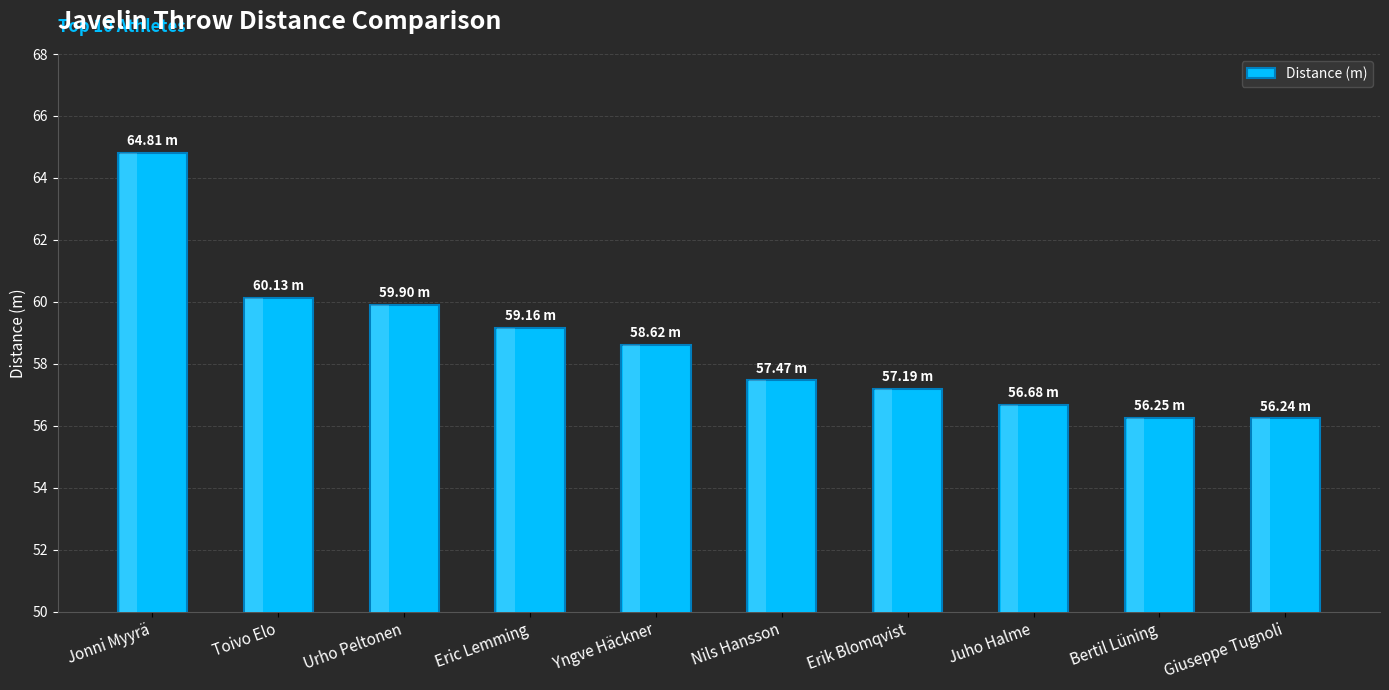

What is the sum of the values at Yngve Häckner and Jonni Myyrä?

123.4